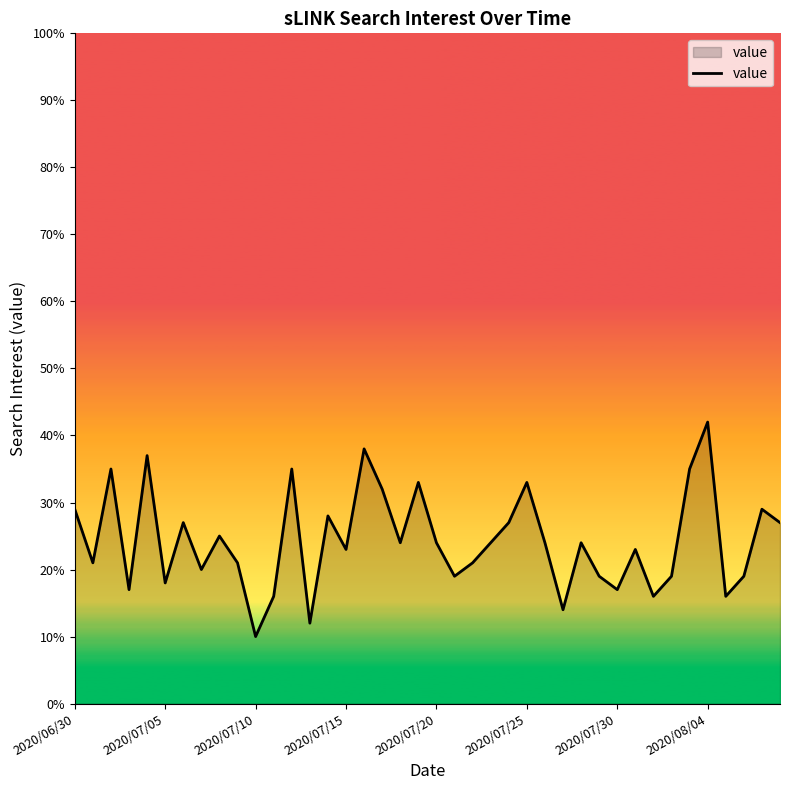

What is the difference between the maximum and minimum values?

32